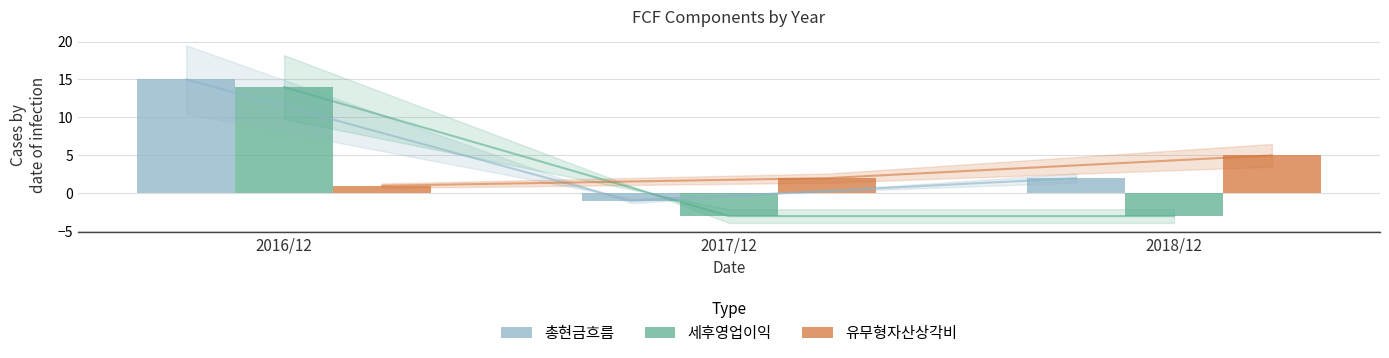

What value does the 유무형자산상각비 series have at 2018/12?

5